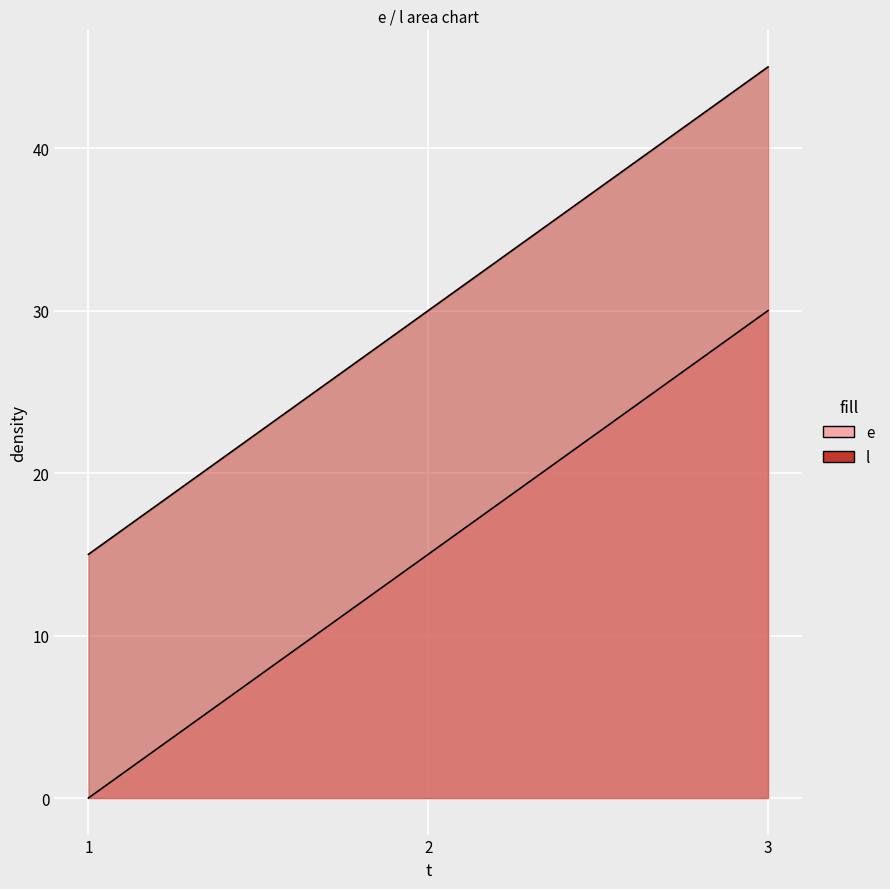

Reading right to left, extract all data points from this chart.

e: 30	15	0
l: 45	30	15